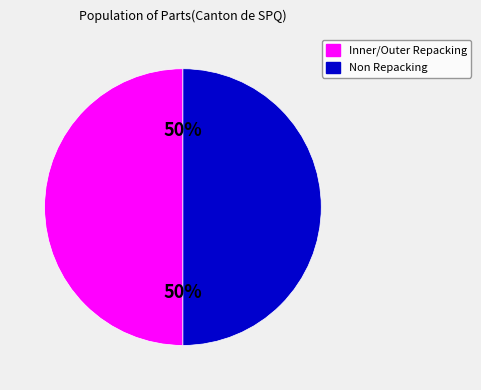

To the nearest percent, what is the average slice percentage?

50%